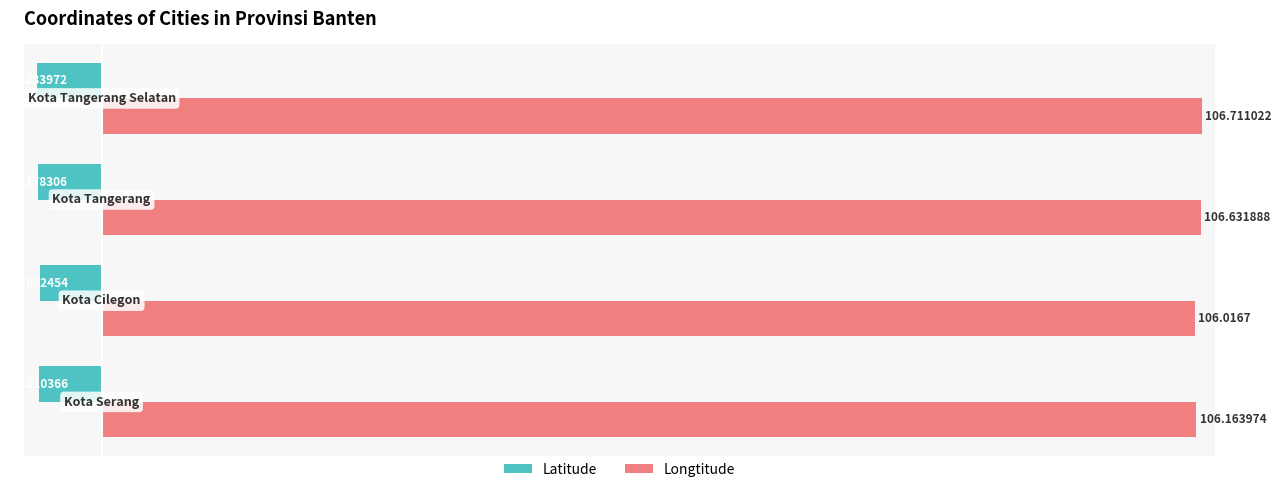

Which series has the largest range (max minus min)?

Longtitude